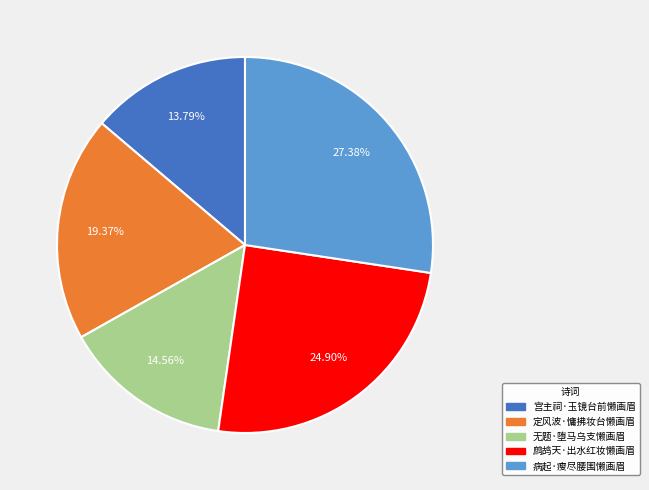

Rank the categories by value from lowest to highest.

宫主祠·玉镜台前懒画眉, 无题·堕马乌支懒画眉, 定风波·慵拂妆台懒画眉, 鹧鸪天·出水红妆懒画眉, 病起·瘦尽腰围懒画眉